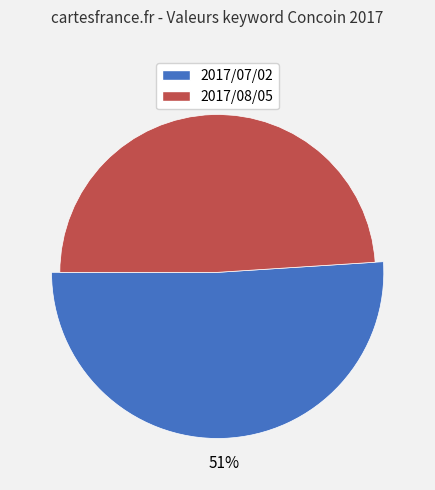

Is it true that 2017/07/02 is 51% of the pie?

True